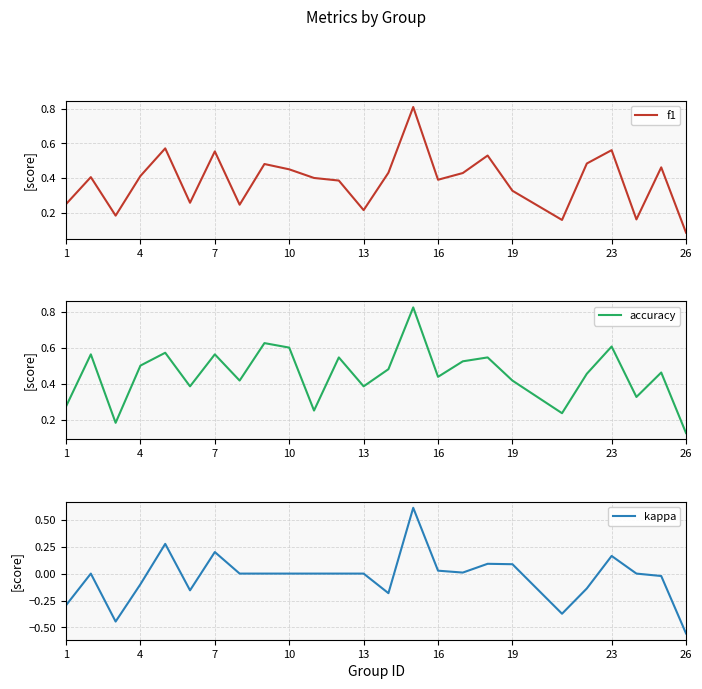

How many lines are shown in the chart?

3